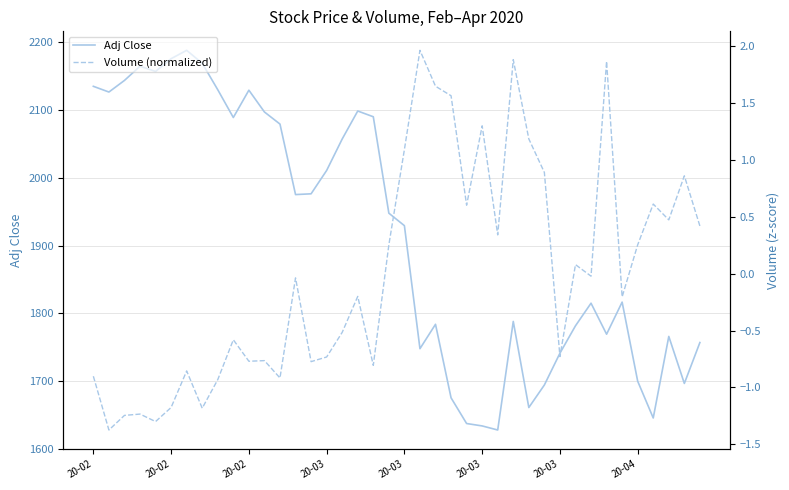

Which label corresponds to the largest value in the chart?

20-03